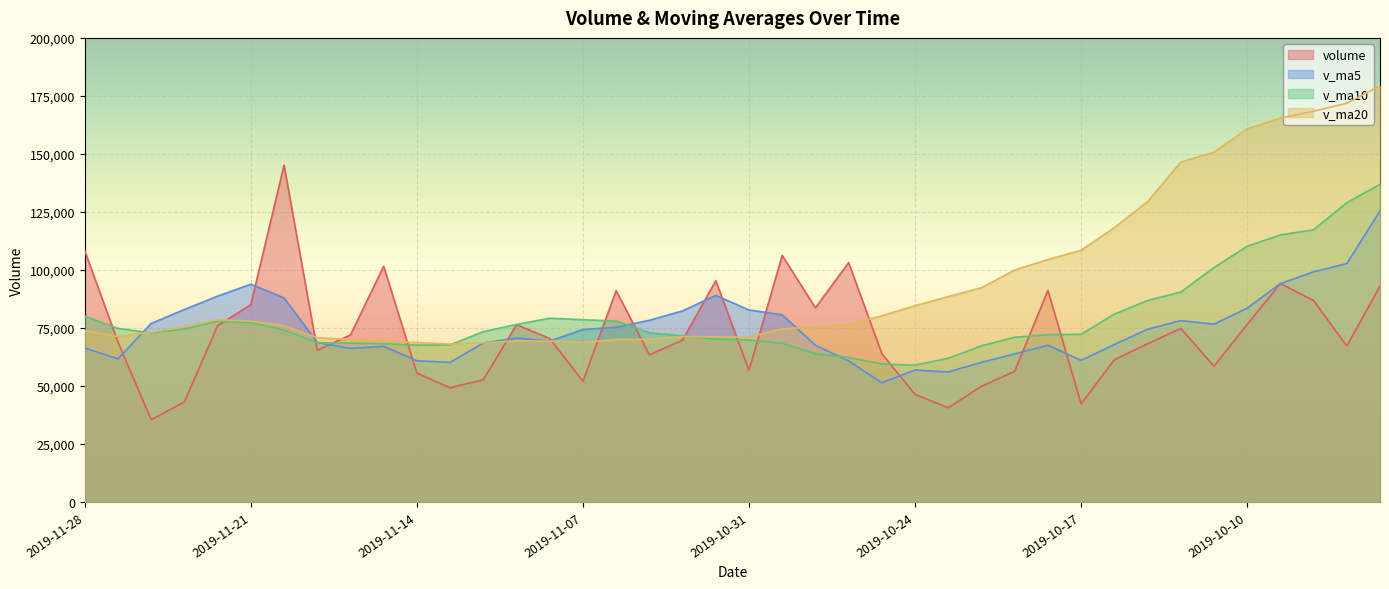

Reading left to right, transcribe all the data shown in this chart.

volume: 2019-11-28=108230.7	2019-11-27=68867.0	2019-11-26=35459.5	2019-11-25=43153.6	2019-11-22=75983.8	2019-11-21=85059.4	2019-11-20=145151.5	2019-11-19=65411.0	2019-11-18=71989.6	2019-11-15=101589.6	2019-11-14=55536.8	2019-11-13=49239.1	2019-11-12=52681.9	2019-11-11=76397.6	2019-11-08=70457.6	2019-11-07=52049.9	2019-11-06=91065.0	2019-11-05=63450.6	2019-11-04=69723.7	2019-11-01=95382.5	2019-10-31=56728.3	2019-10-30=106261.4	2019-10-29=83656.0	2019-10-28=103167.9	2019-10-25=63930.4	2019-10-24=46394.5	2019-10-23=40601.2	2019-10-22=49872.7	2019-10-21=56296.0	2019-10-18=91179.7	2019-10-17=42311.3	2019-10-16=61298.1	2019-10-15=68163.2	2019-10-14=74817.6	2019-10-11=58535.0	2019-10-10=76517.7	2019-10-09=94161.5	2019-10-08=86805.3	2019-09-30=67181.4	2019-09-27=93056.2
v_ma5: 2019-11-28=66338.9	2019-11-27=61704.7	2019-11-26=76961.6	2019-11-25=82951.9	2019-11-22=88719.1	2019-11-21=93840.2	2019-11-20=87935.7	2019-11-19=68753.2	2019-11-18=66207.4	2019-11-15=67089.0	2019-11-14=60862.6	2019-11-13=60165.2	2019-11-12=68530.4	2019-11-11=70684.1	2019-11-08=69349.3	2019-11-07=74334.3	2019-11-06=75270.0	2019-11-05=78309.3	2019-11-04=82350.4	2019-11-01=89039.2	2019-10-31=82748.8	2019-10-30=80682.0	2019-10-29=67550.0	2019-10-28=60793.3	2019-10-25=51418.9	2019-10-24=56868.8	2019-10-23=56052.2	2019-10-22=60191.5	2019-10-21=63849.6	2019-10-18=67554.0	2019-10-17=61025.0	2019-10-16=67866.3	2019-10-15=74439.0	2019-10-14=78167.4	2019-10-11=76640.2	2019-10-10=83544.4	2019-10-09=94078.7	2019-10-08=99198.1	2019-09-30=102753.7	2019-09-27=125458.9
v_ma10: 2019-11-28=80089.6	2019-11-27=74820.2	2019-11-26=72857.4	2019-11-25=74579.6	2019-11-22=77904.0	2019-11-21=77351.4	2019-11-20=74050.4	2019-11-19=68641.8	2019-11-18=68445.8	2019-11-15=68219.2	2019-11-14=67598.4	2019-11-13=67717.6	2019-11-12=73419.8	2019-11-11=76517.2	2019-11-08=79194.3	2019-11-07=78541.6	2019-11-06=77976.0	2019-11-05=72929.6	2019-11-04=71571.9	2019-11-01=70229.1	2019-10-31=69808.8	2019-10-30=68367.1	2019-10-29=63870.8	2019-10-28=62321.5	2019-10-25=59486.5	2019-10-24=58946.9	2019-10-23=61959.2	2019-10-22=67315.3	2019-10-21=71008.5	2019-10-18=72097.1	2019-10-17=72284.7	2019-10-16=80972.5	2019-10-15=86818.5	2019-10-14=90460.6	2019-10-11=101049.6	2019-10-10=110207.1	2019-10-09=115073.5	2019-10-08=117333.0	2019-09-30=128987.8	2019-09-27=136876.9
v_ma20: 2019-11-28=73844.0	2019-11-27=71268.9	2019-11-26=73138.6	2019-11-25=75548.4	2019-11-22=78549.1	2019-11-21=77946.5	2019-11-20=76013.2	2019-11-19=70785.7	2019-11-18=70008.8	2019-11-15=69224.1	2019-11-14=68703.6	2019-11-13=68042.4	2019-11-12=68645.3	2019-11-11=69419.4	2019-11-08=69340.4	2019-11-07=68744.2	2019-11-06=69967.6	2019-11-05=70122.5	2019-11-04=71290.2	2019-11-01=71163.1	2019-10-31=71046.8	2019-10-30=74669.8	2019-10-29=75344.6	2019-10-28=76391.0	2019-10-25=80268.0	2019-10-24=84577.0	2019-10-23=88516.4	2019-10-22=92324.1	2019-10-21=99998.2	2019-10-18=104487.0	2019-10-17=108472.4	2019-10-16=118238.1	2019-10-15=129438.4	2019-10-14=146472.9	2019-10-11=150708.7	2019-10-10=160775.1	2019-10-09=165392.2	2019-10-08=168419.2	2019-09-30=171821.6	2019-09-27=179386.4